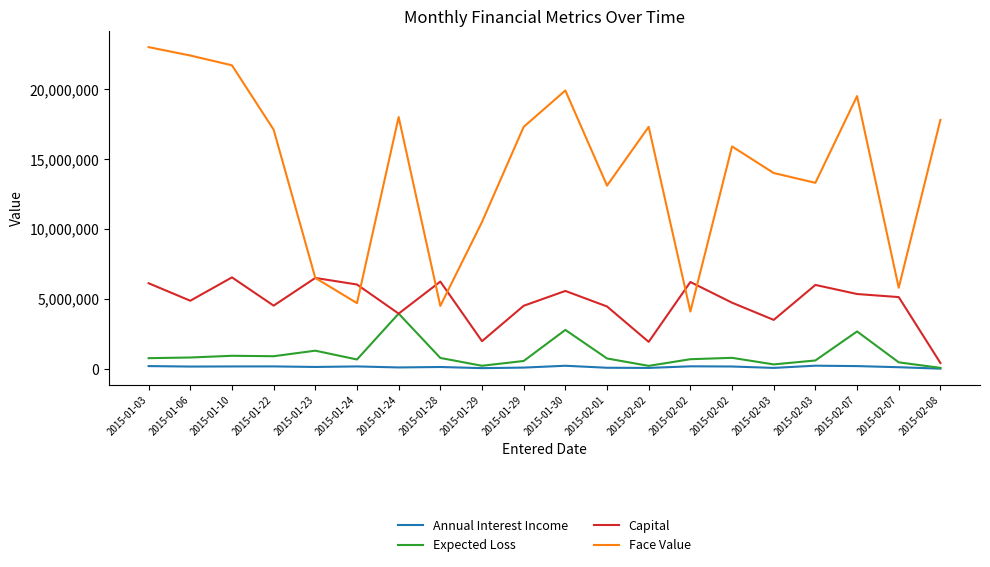

Is the value of Expected Loss at 2015-02-01 greater than the value of Face Value at 2015-01-22?

No